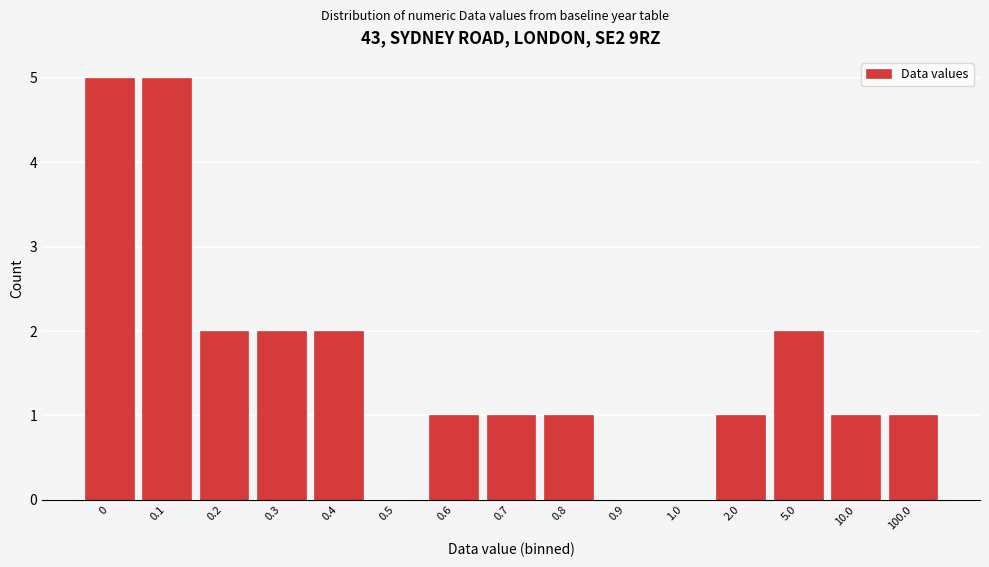

Reading left to right, extract all data points from this chart.

0=5	0.1=5	0.2=2	0.3=2	0.4=2	0.5=0	0.6=1	0.7=1	0.8=1	0.9=0	1.0=0	2.0=1	5.0=2	10.0=1	100.0=1